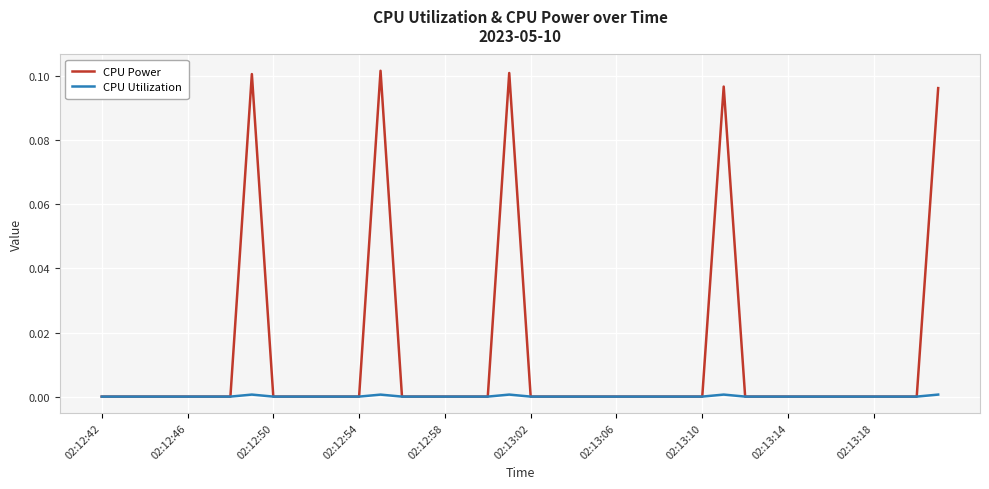

Which series has the largest total across all categories?

CPU Power